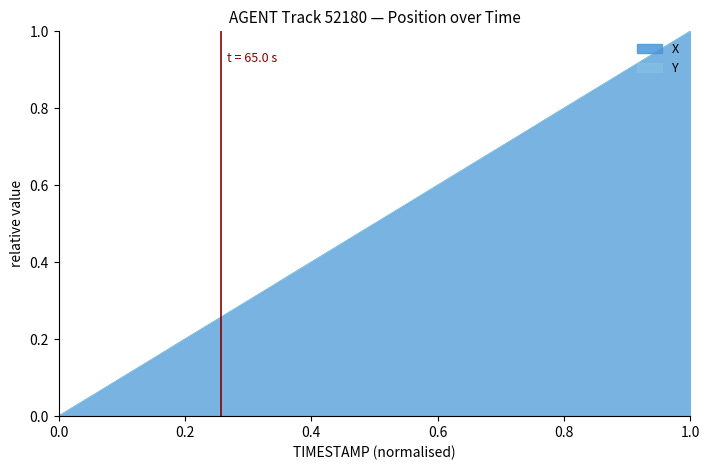

Reading left to right, what are all the values shown in this chart?

X: 0.0	0.0	0.1	0.1	0.1	0.1	0.2	0.2	0.2	0.2	0.3	0.3	0.3	0.3	0.4	0.4	0.4	0.4	0.5	0.5	0.5	0.5	0.6	0.6	0.6	0.6	0.7	0.7	0.7	0.7	0.8	0.8	0.8	0.8	0.9	0.9	0.9	0.9	1.0	1.0
Y: 0.0	0.0	0.1	0.1	0.1	0.1	0.2	0.2	0.2	0.2	0.3	0.3	0.3	0.3	0.4	0.4	0.4	0.4	0.5	0.5	0.5	0.5	0.6	0.6	0.6	0.6	0.7	0.7	0.7	0.7	0.8	0.8	0.8	0.8	0.9	0.9	0.9	0.9	1.0	1.0